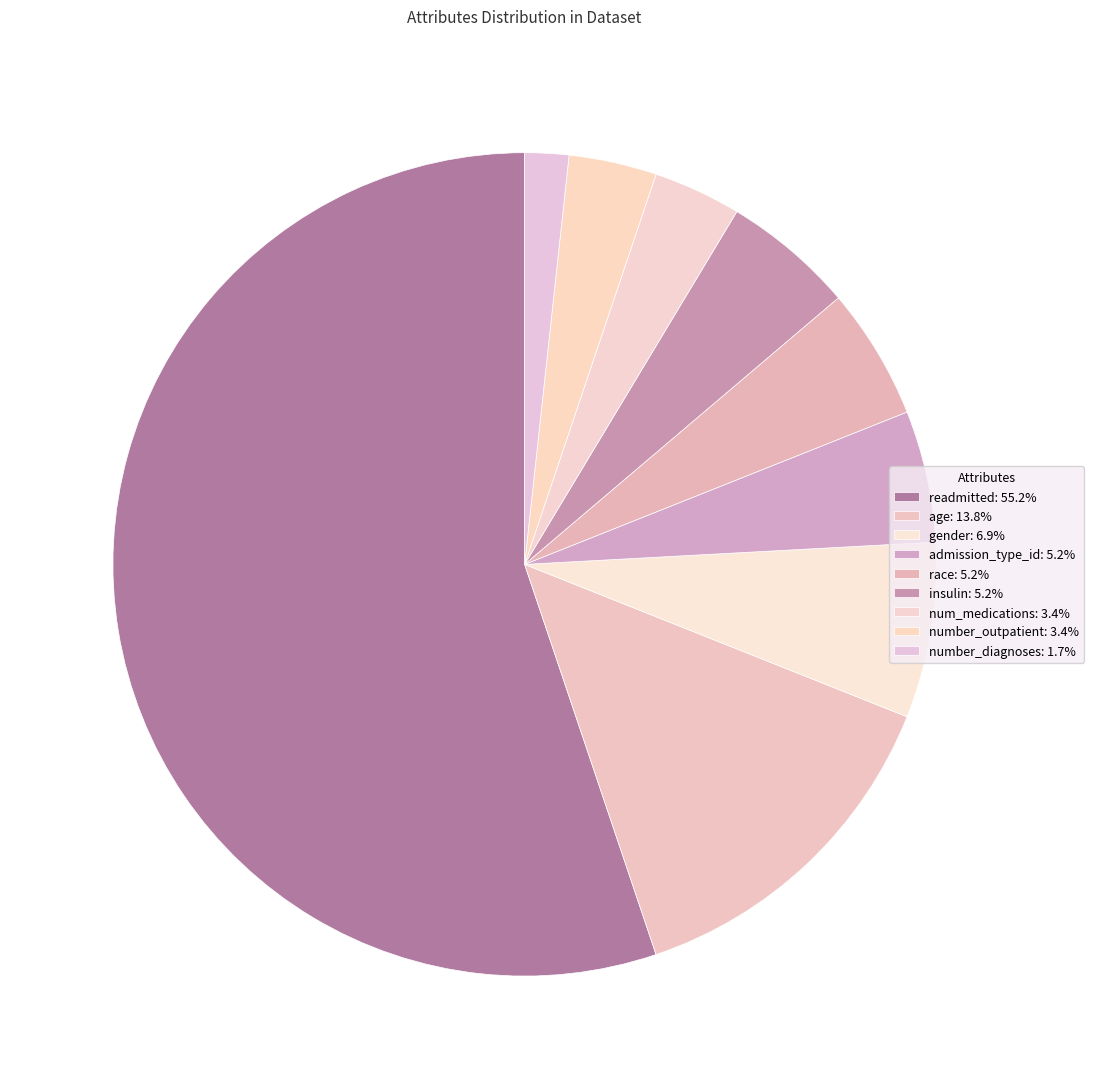

To the nearest percent, what percentage of the pie is admission_type_id?

5%